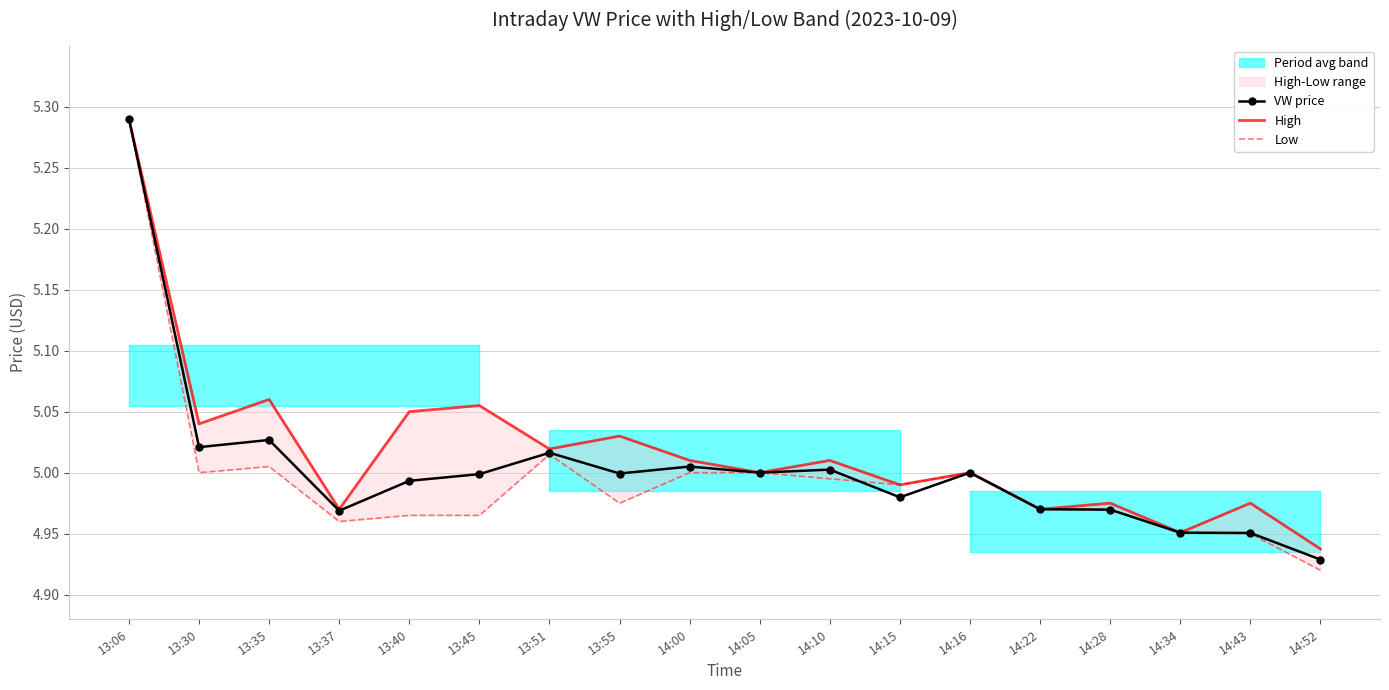

Reading right to left, extract all data points from this chart.

VW price: 14:52=4.9	14:43=5.0	14:34=5.0	14:28=5.0	14:22=5.0	14:16=5.0	14:15=5.0	14:10=5.0	14:05=5.0	14:00=5.0	13:55=5.0	13:51=5.0	13:45=5.0	13:40=5.0	13:37=5.0	13:35=5.0	13:30=5.0	13:06=5.3
High: 14:52=4.9	14:43=5.0	14:34=5.0	14:28=5.0	14:22=5.0	14:16=5.0	14:15=5.0	14:10=5.0	14:05=5.0	14:00=5.0	13:55=5.0	13:51=5.0	13:45=5.1	13:40=5.0	13:37=5.0	13:35=5.1	13:30=5.0	13:06=5.3
Low: 14:52=4.9	14:43=5.0	14:34=5.0	14:28=5.0	14:22=5.0	14:16=5.0	14:15=5.0	14:10=5.0	14:05=5.0	14:00=5.0	13:55=5.0	13:51=5.0	13:45=5.0	13:40=5.0	13:37=5.0	13:35=5.0	13:30=5.0	13:06=5.3